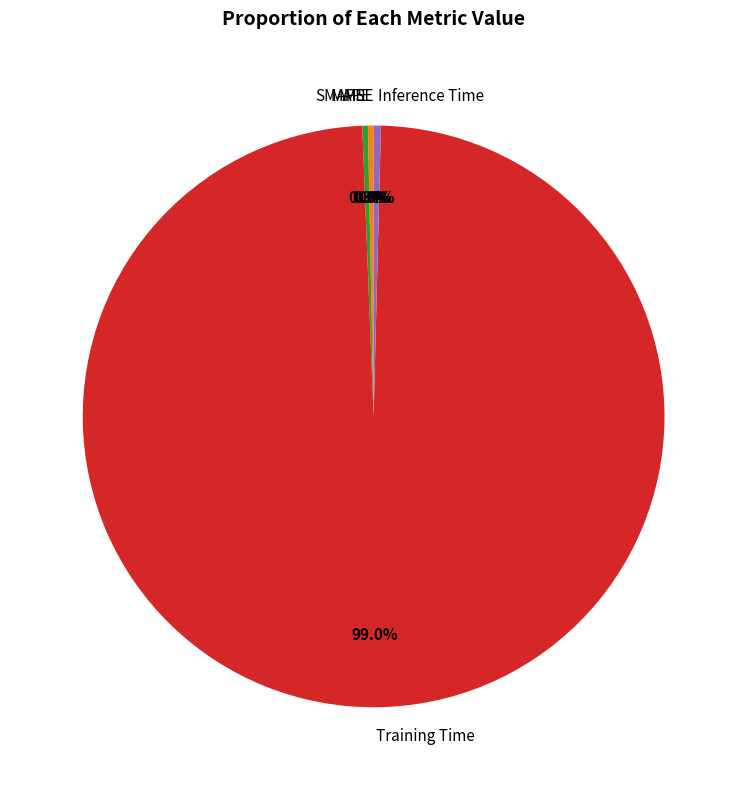

Which slice is the largest?

Training Time